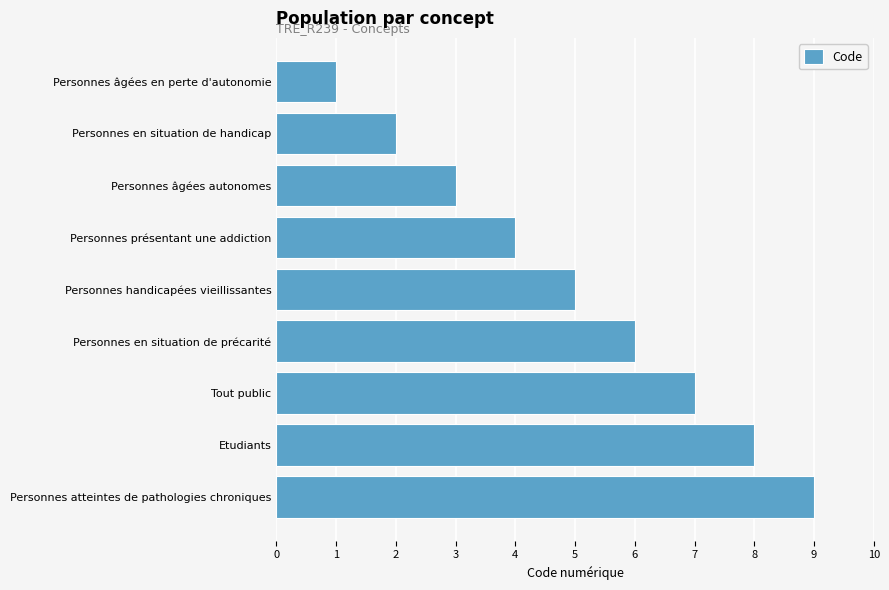

Rank the categories by value from highest to lowest.

Personnes atteintes de pathologies chroniques, Etudiants, Tout public, Personnes en situation de précarité, Personnes handicapées vieillissantes, Personnes présentant une addiction, Personnes âgées autonomes, Personnes en situation de handicap, Personnes âgées en perte d'autonomie